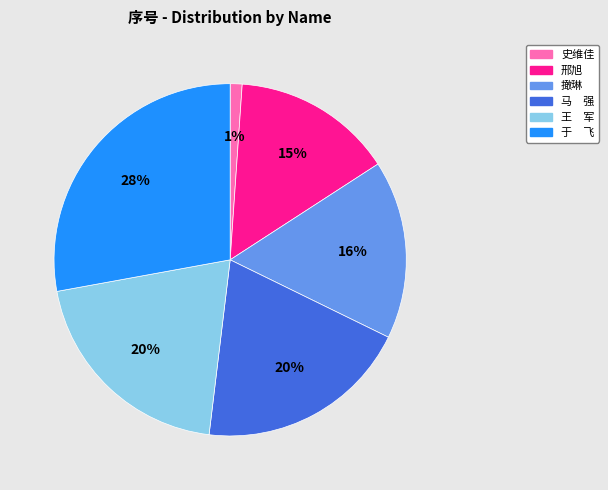

The 史维佳 slice represents 1% of the pie. True or false?

True